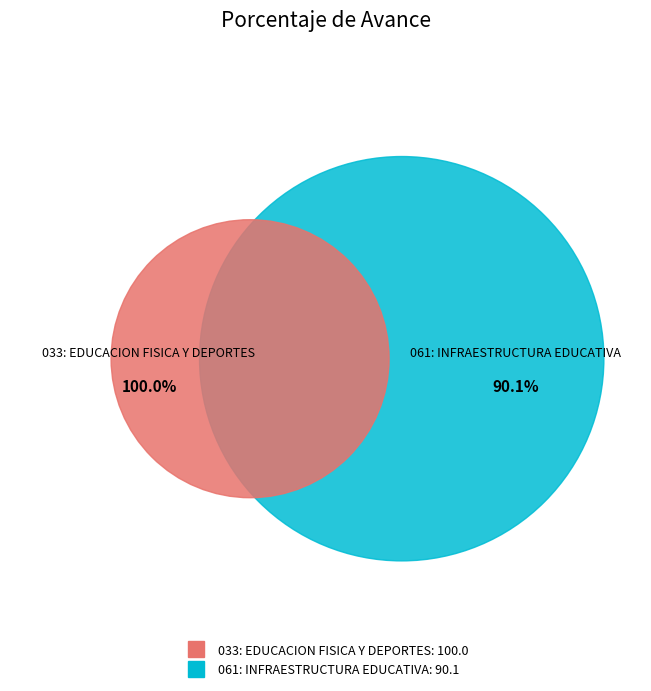

Which category accounts for the majority?

033: EDUCACION FISICA Y DEPORTES